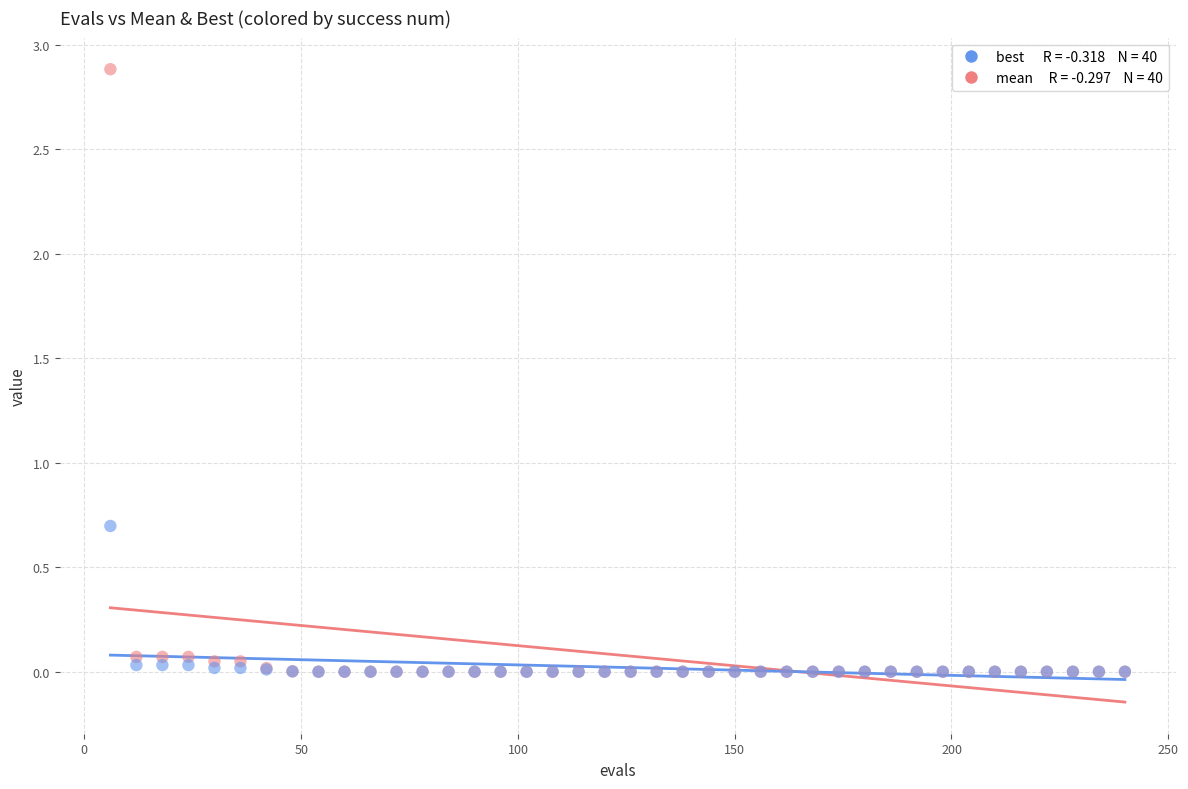

Across all series, what Y value is closest to 1?

0.7